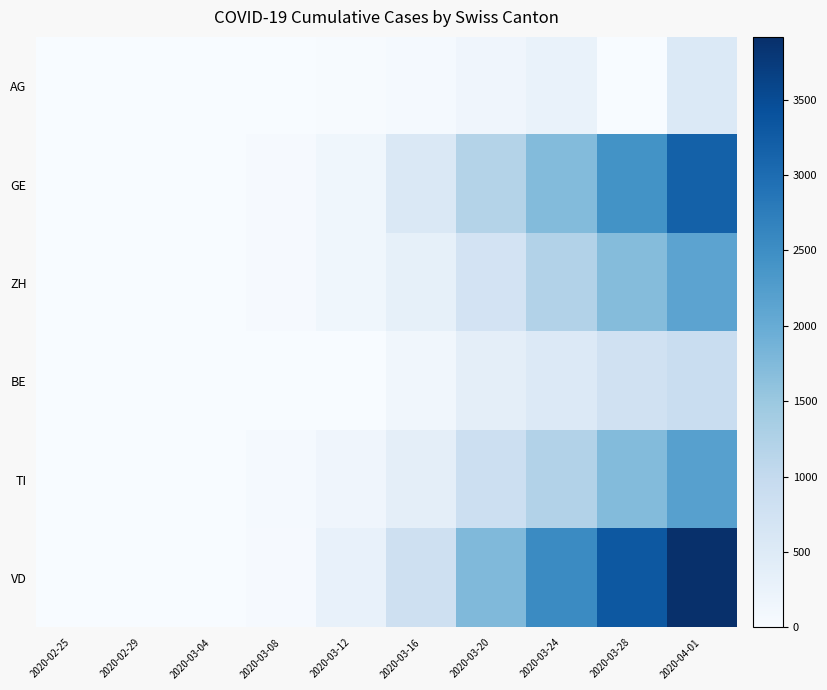

What is the maximum value shown in the chart?

3916